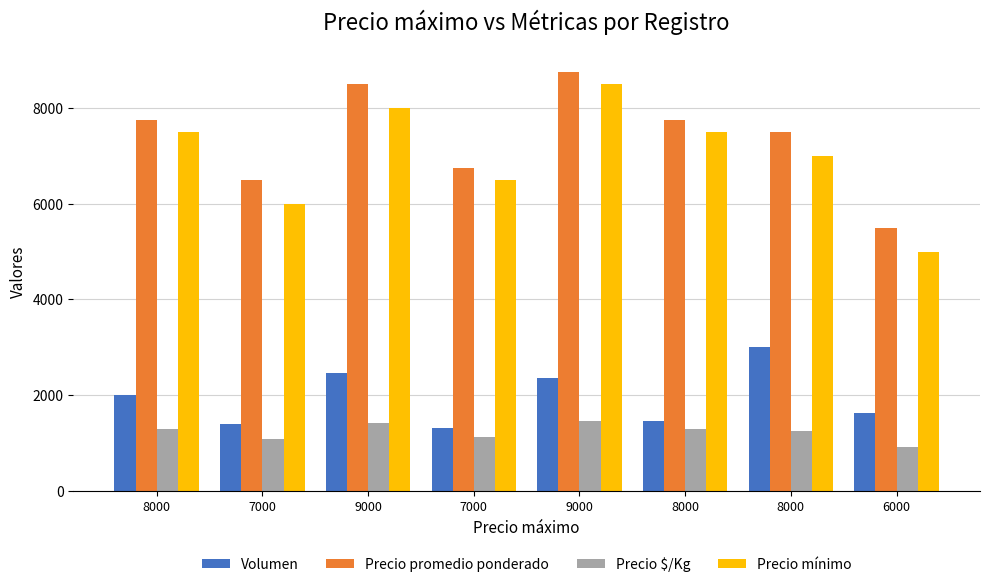

Are the bars horizontal?

No